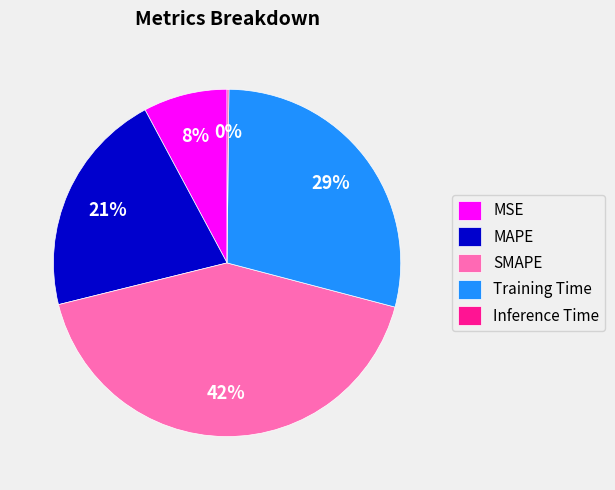

What is the largest slice in the pie chart?

SMAPE